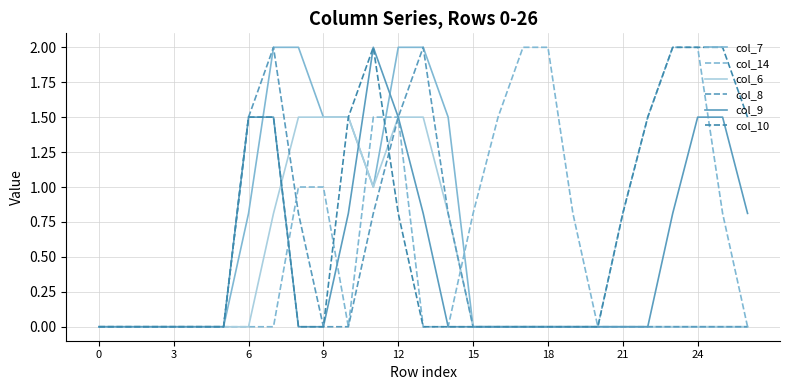

How many interior local peaks does the col_9 series have?

1